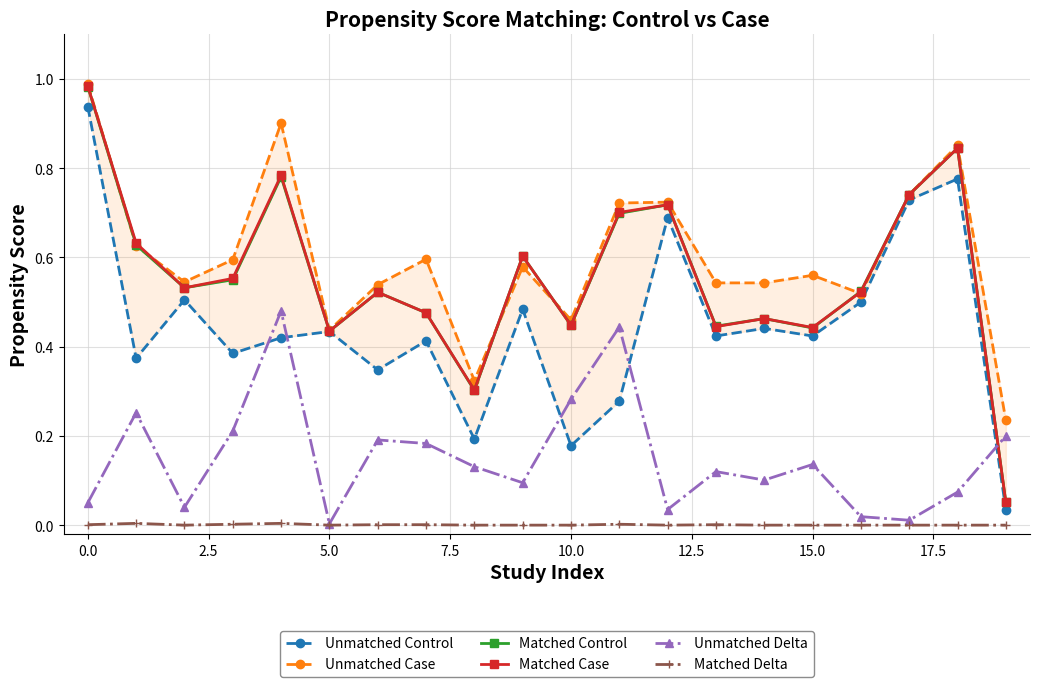

True or false: Unmatched Delta has more than 2 points higher than both neighbors.

True